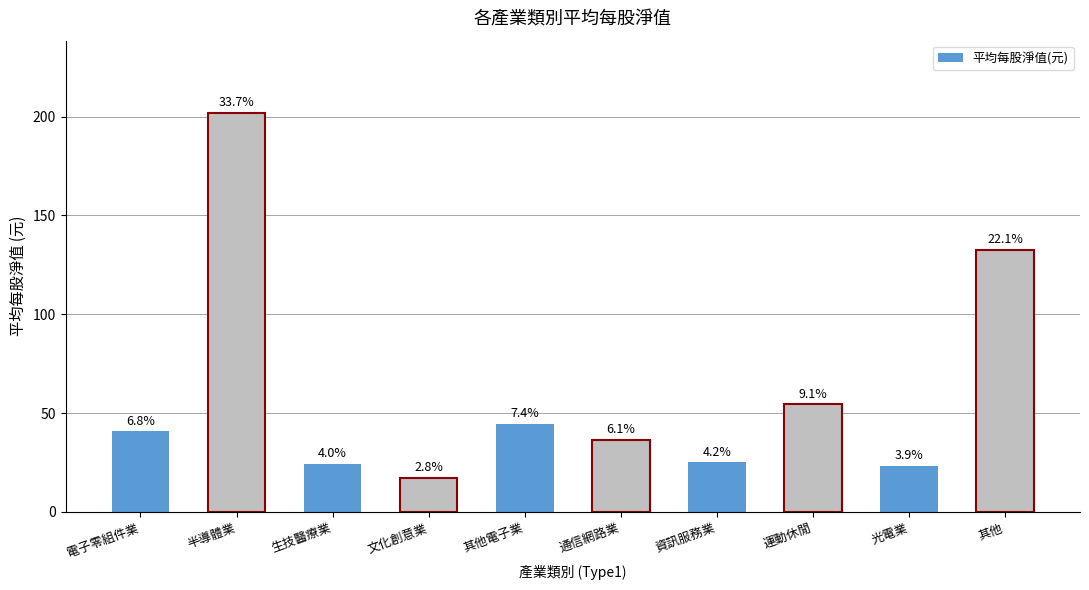

What is the sum of the values at 生技醫療業 and 其他?

156.5